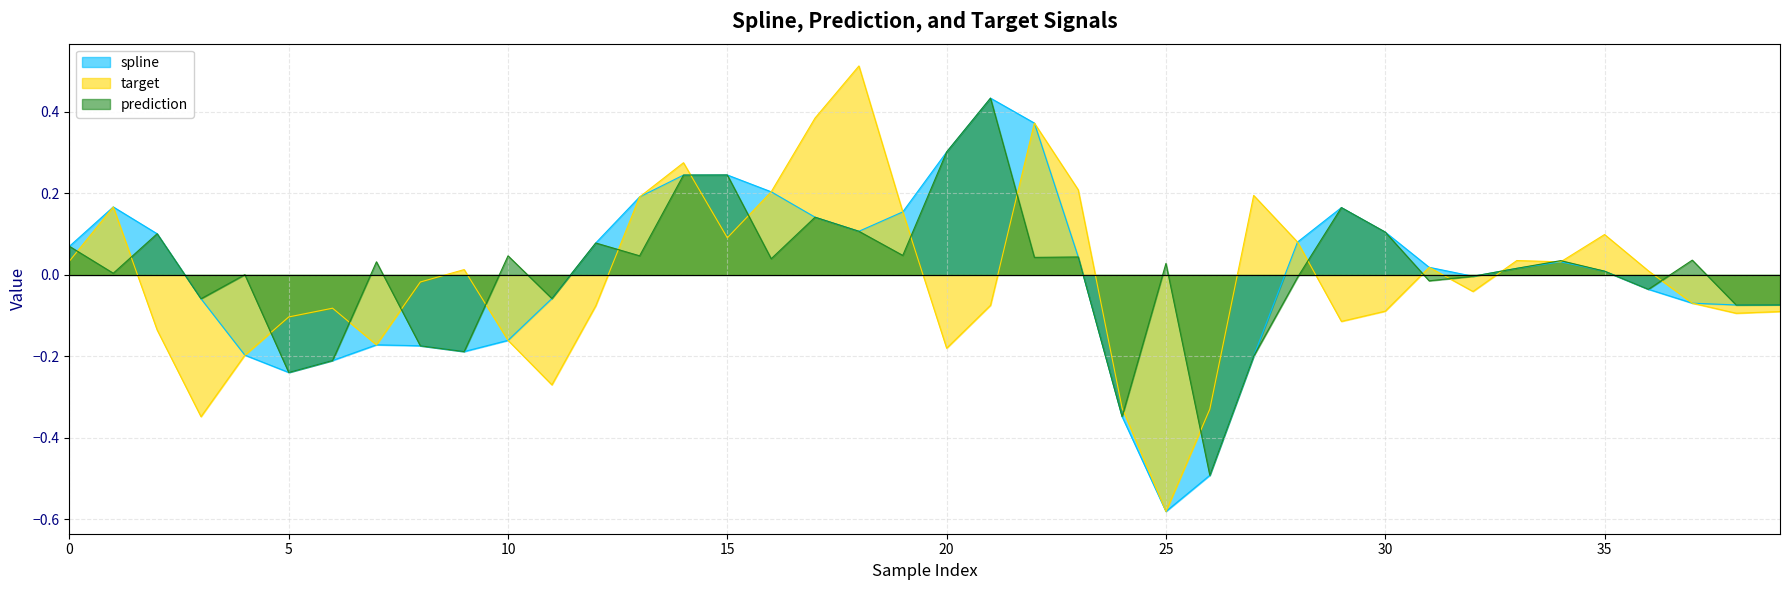

Which has a higher value, 13 or 22?

22